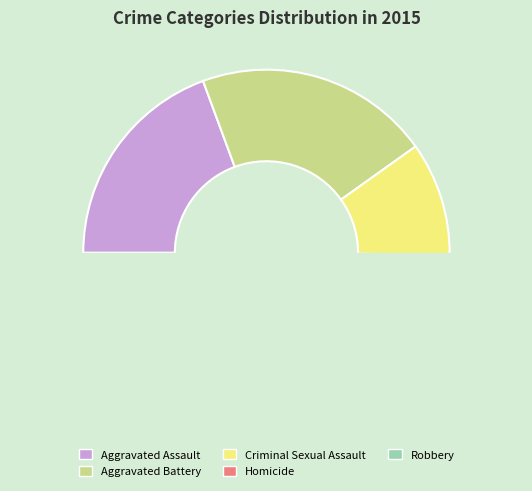

Count the number of slices in the pie.

5